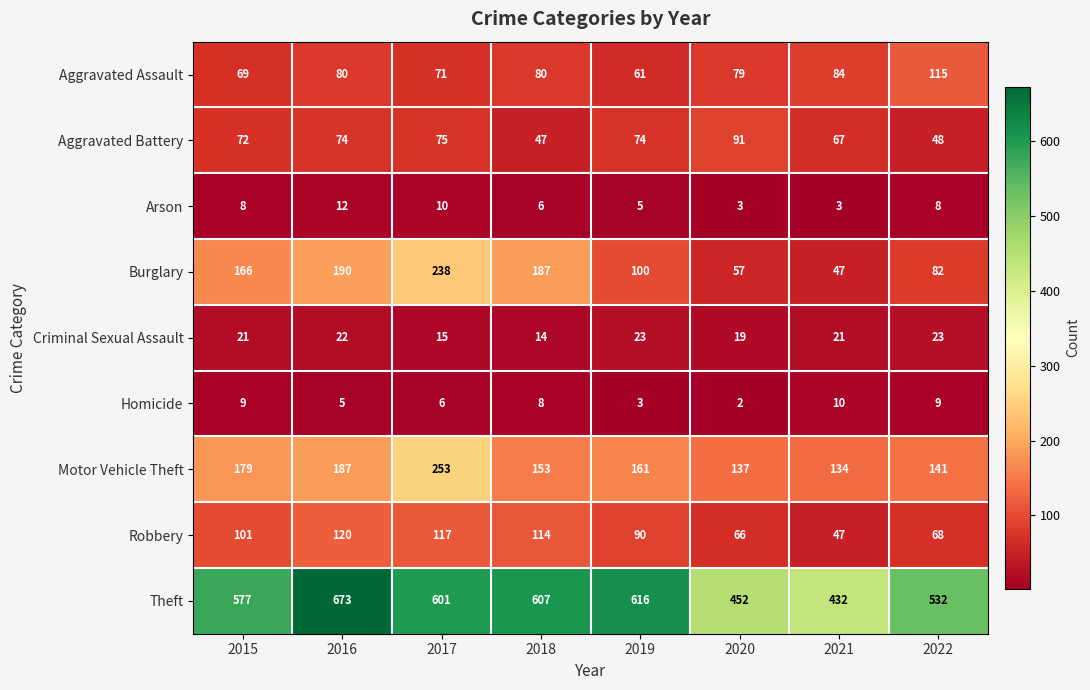

Rank the series at 2019 from highest to lowest value.

Theft, Motor Vehicle Theft, Burglary, Robbery, Aggravated Battery, Aggravated Assault, Criminal Sexual Assault, Arson, Homicide